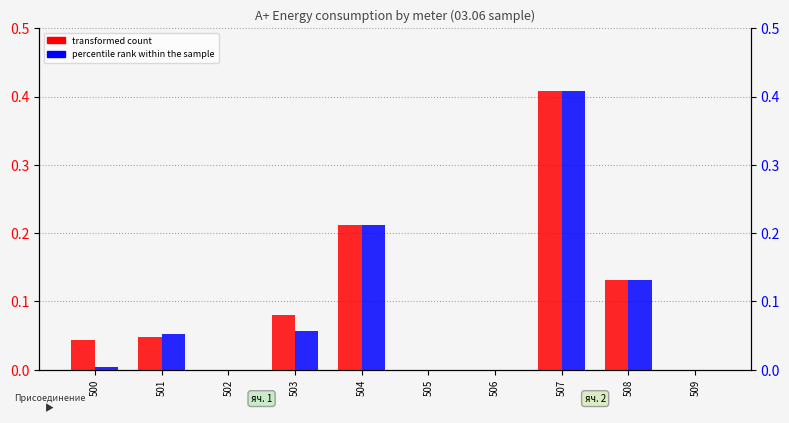

How many bars are there in each group?

2